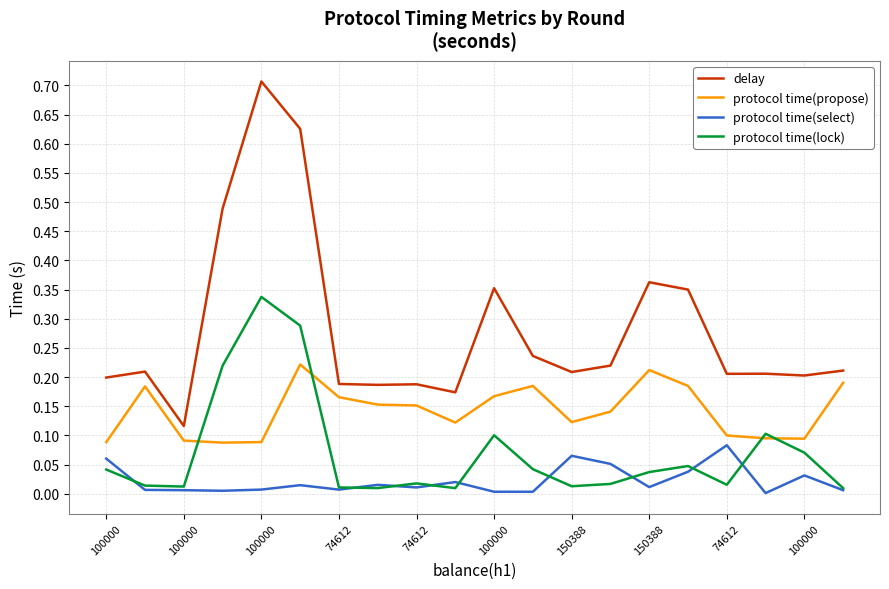

True or false: protocol time(select) and delay intersect in this chart.

False